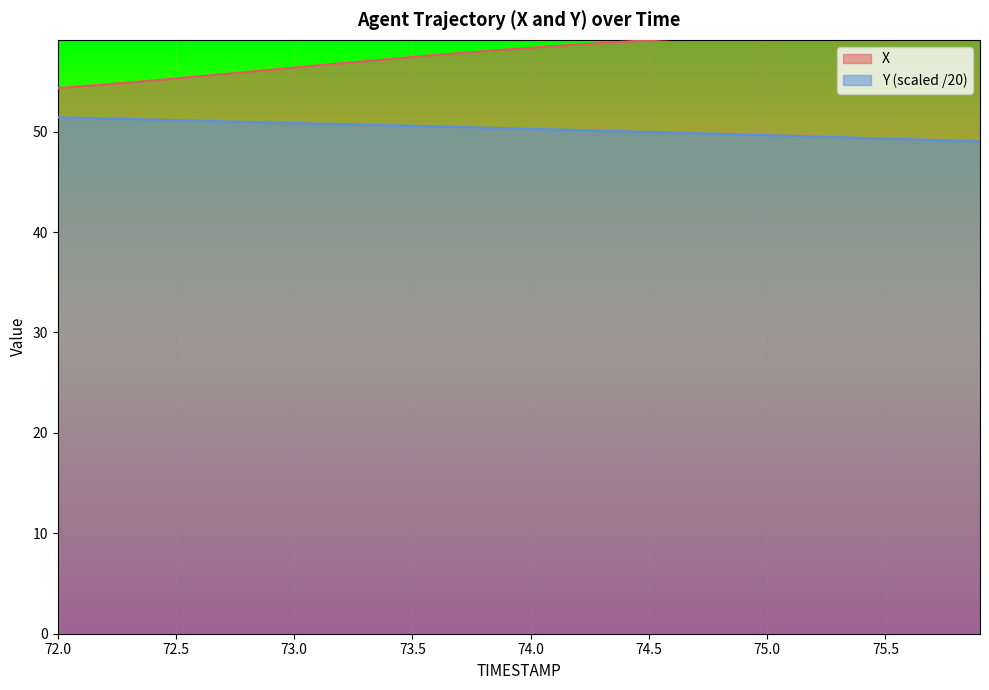

True or false: Y has a value of 27.6 at 72.9.

False